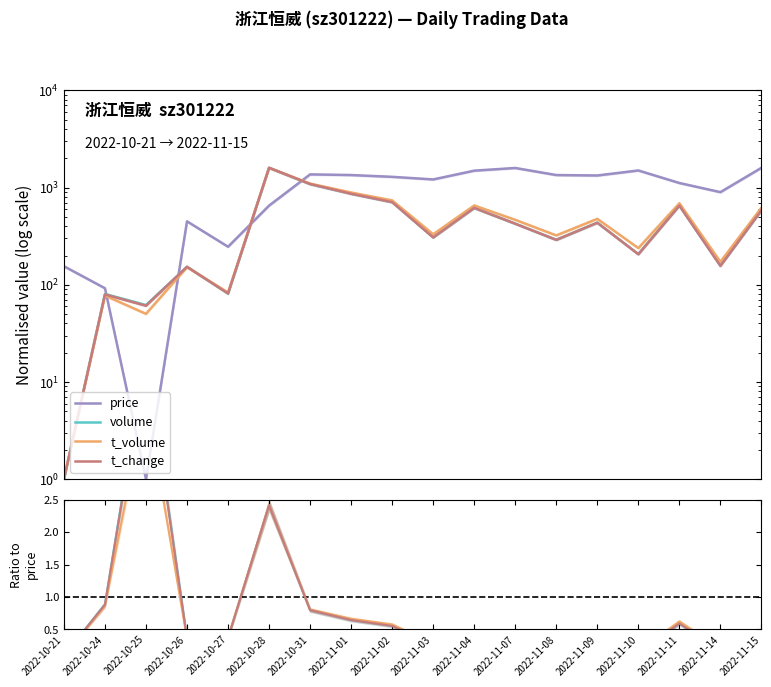

How many distinct data groups are displayed?

4